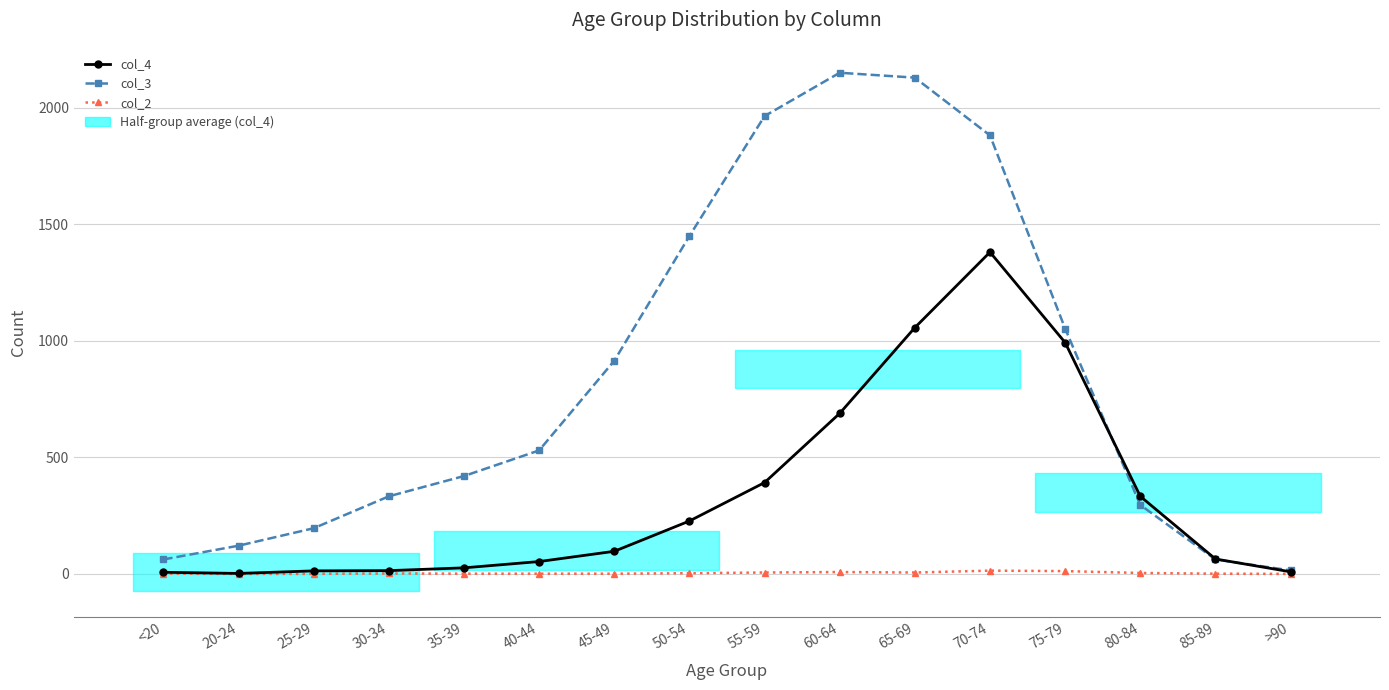

What is the label of the 7th point from the right?

60-64